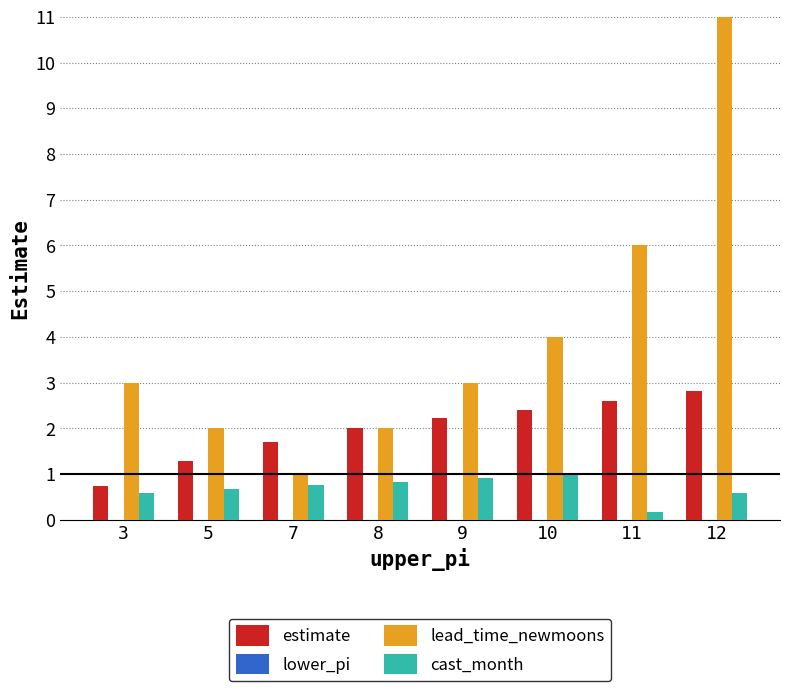

Which series has the largest total across all categories?

lead_time_newmoons